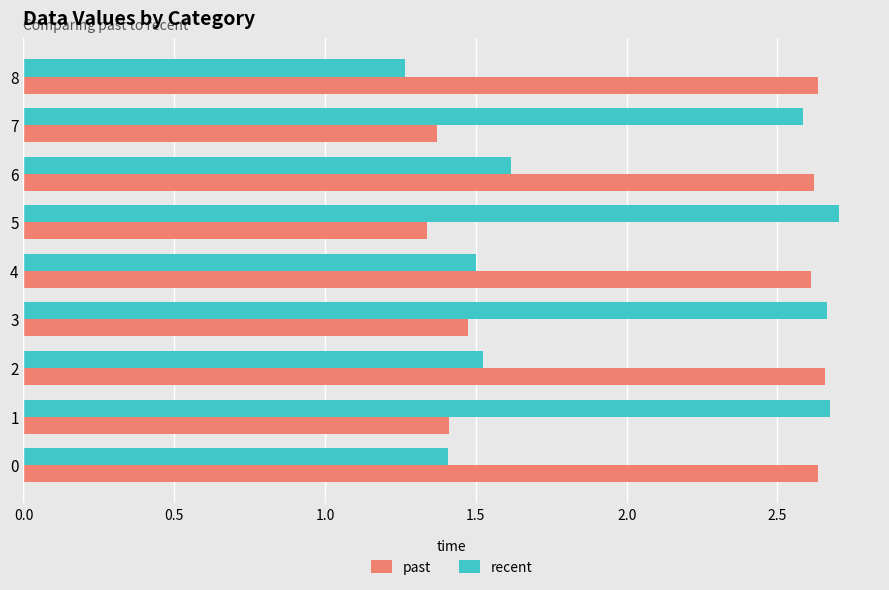

Which category has the lowest value across all series?

8